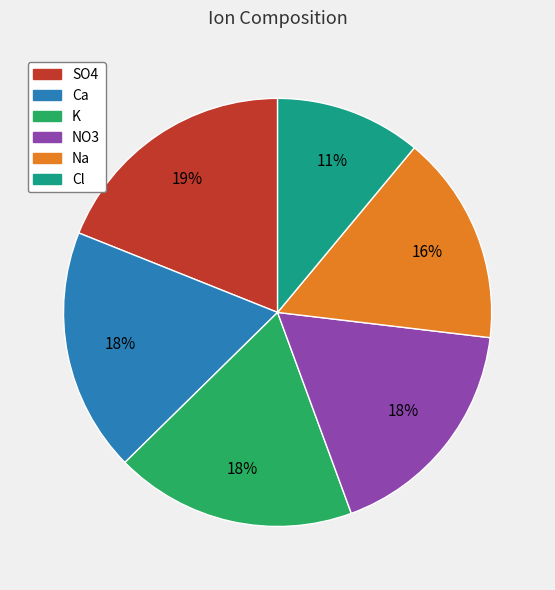

Which category has the smallest portion of the pie?

Cl